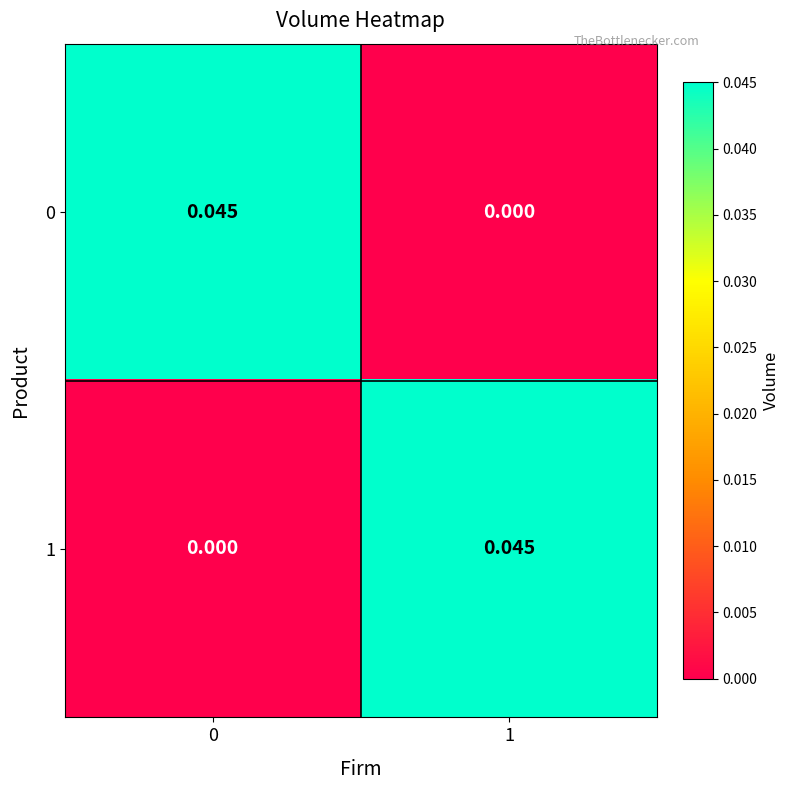

Is the value of 0 at 0 greater than the value of 1 at 0?

Yes